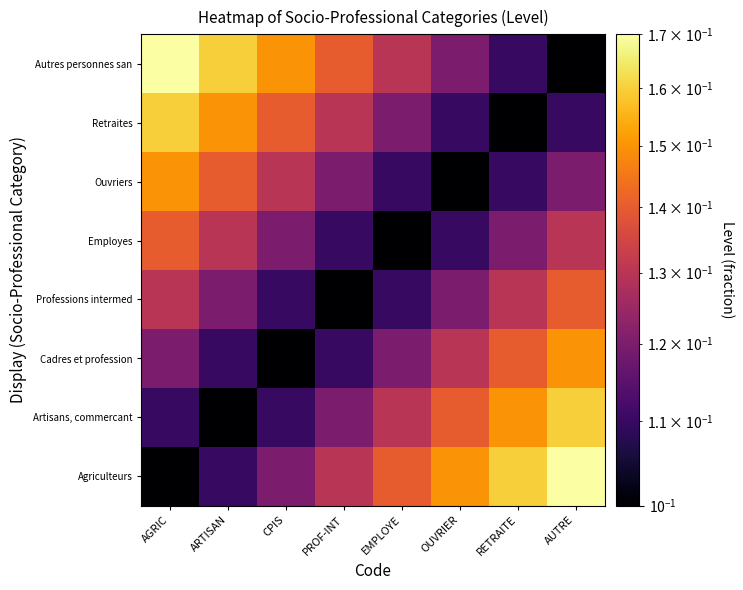

What is the maximum value shown in the chart?

0.2